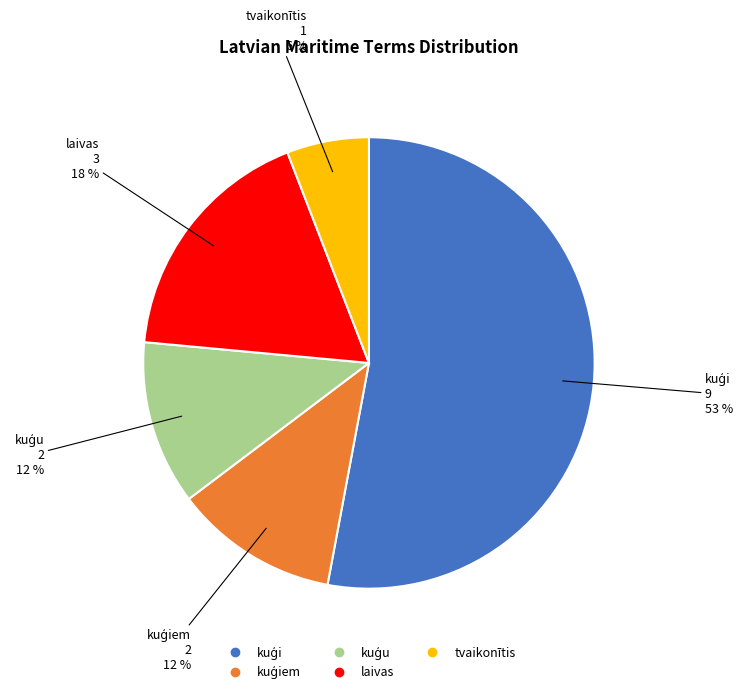

Is there a majority slice in this chart?

Yes